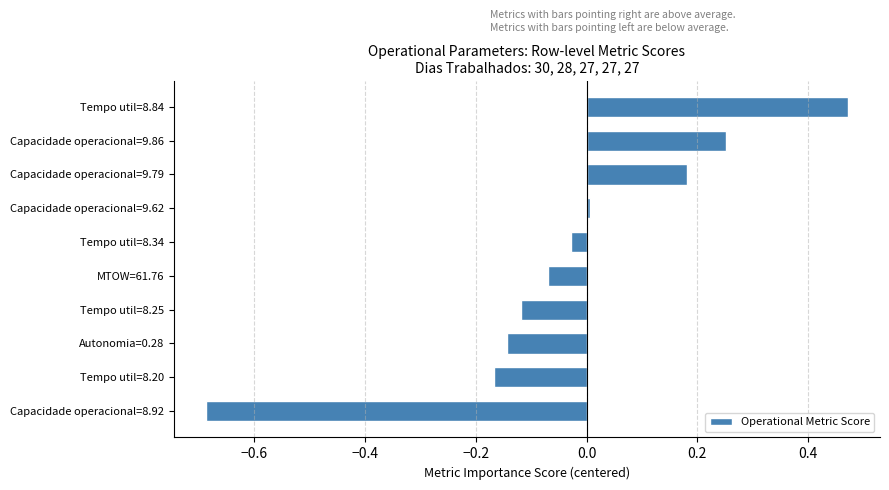

Is it true that the value at Tempo util=8.84 is 0.7?

False